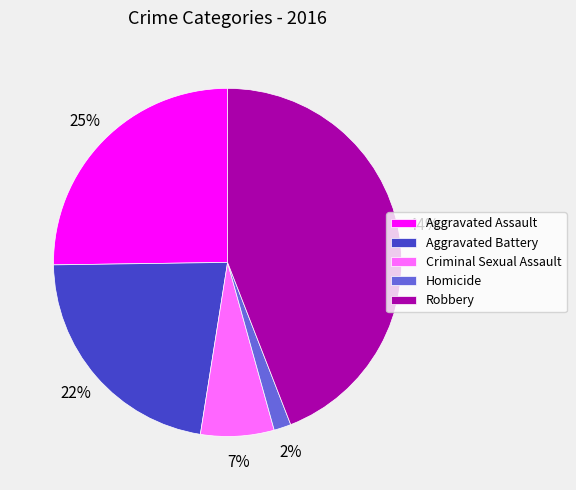

How many segments does this pie chart have?

5